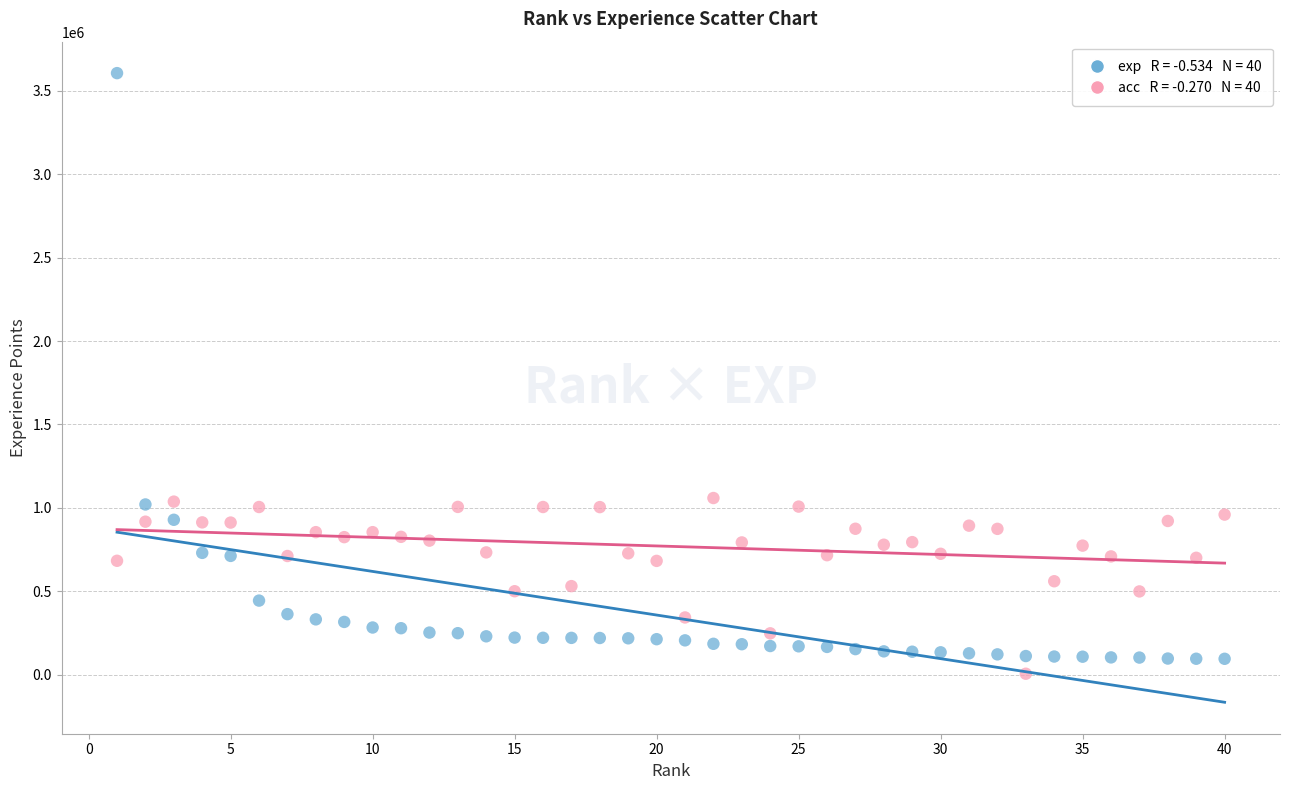

Across all data points, what is the range of X values (max minus min)?

39.0